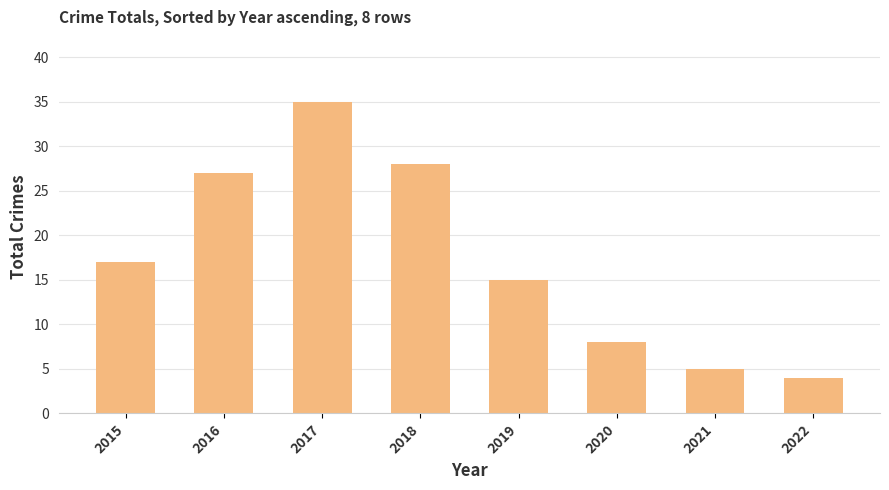

What is the difference between the maximum and second lowest values?

30